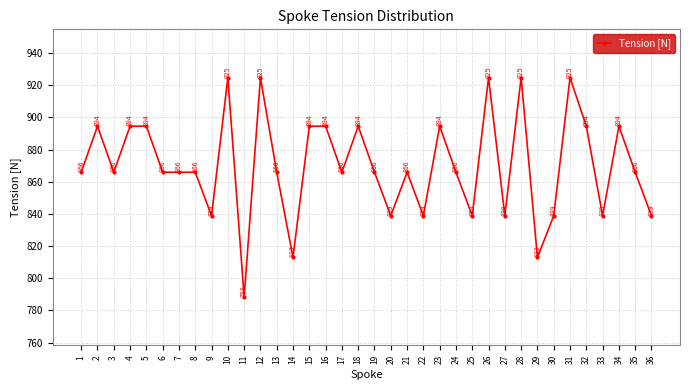

Where is the first local maximum?

2